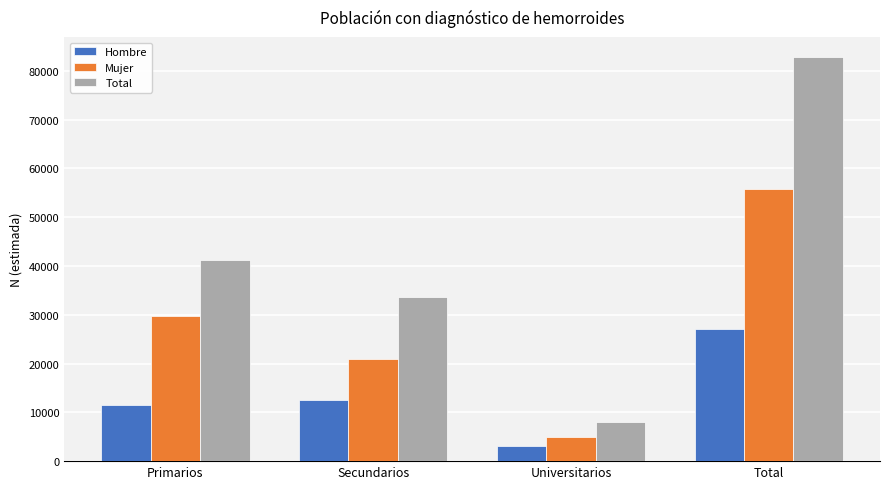

How many Mujer values are between 21027 and 55781?

3